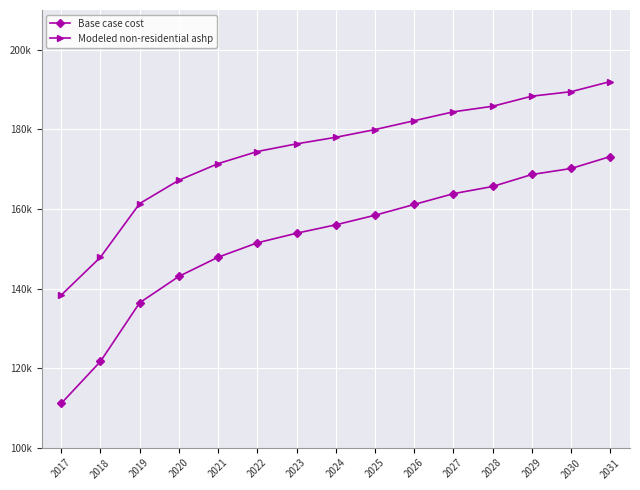

What is the sum of all Modeled non-residential ashp values?

2617220.2